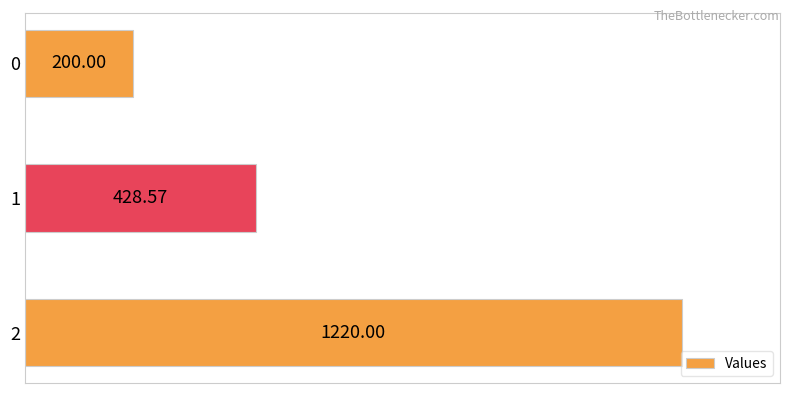

What is the difference between the maximum and minimum values?

1020.0